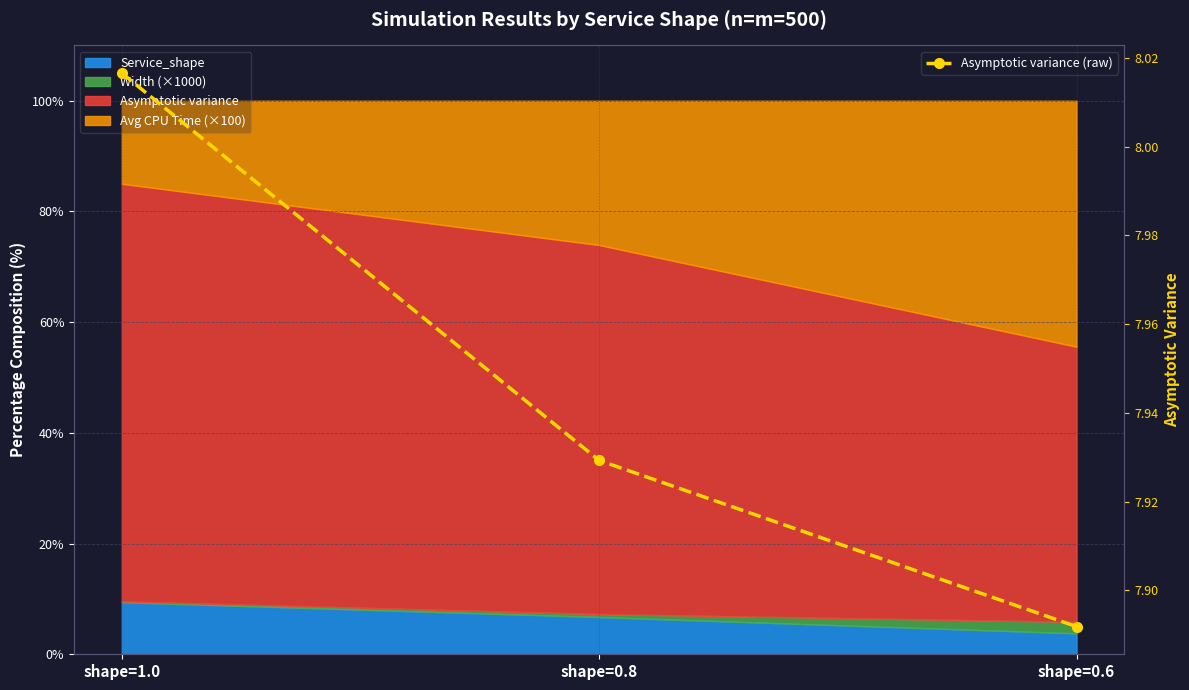

What is the value of the 3rd point from the left?

7.9